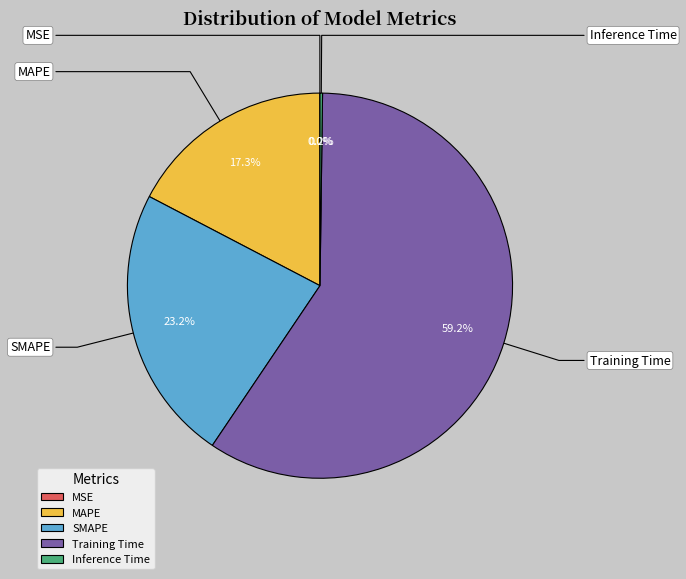

Is there any slice that represents more than half of the pie?

Yes